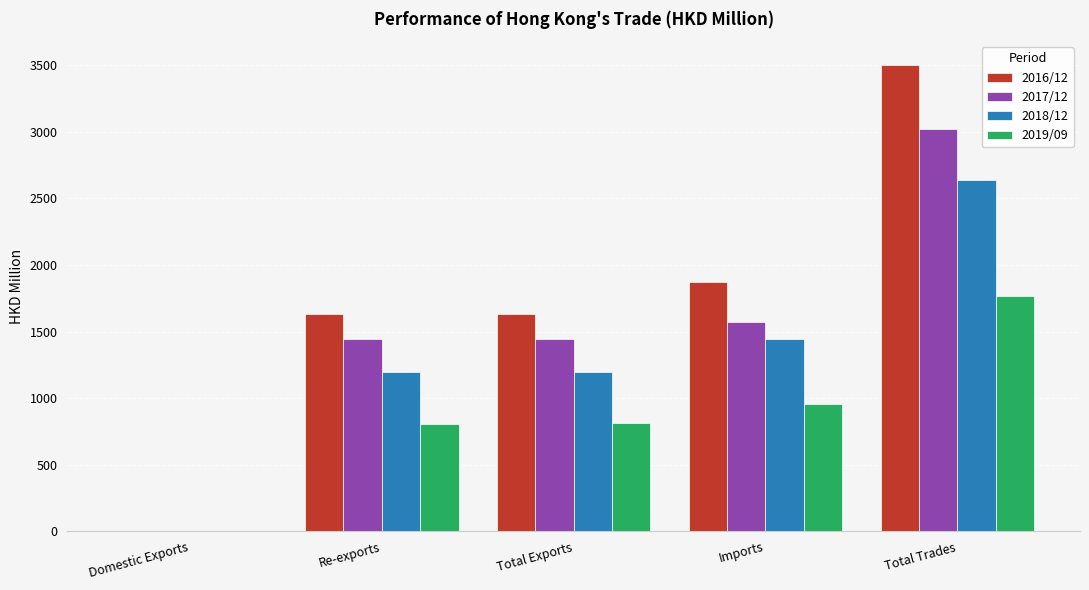

The 2018/12 series shows 3.8 at Domestic Exports. True or false?

True